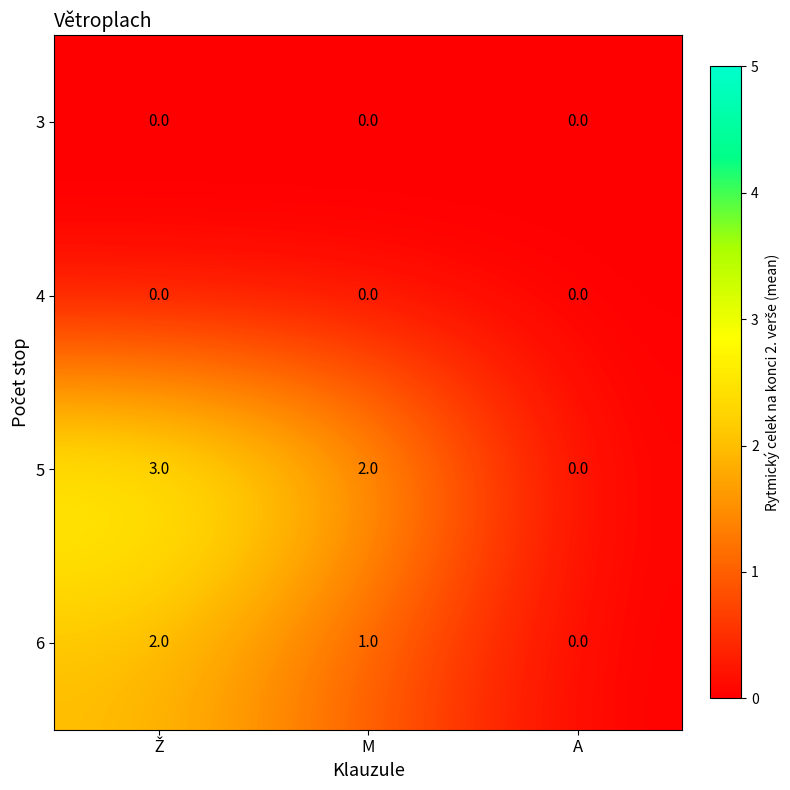

Which series changed the most between M and A?

5